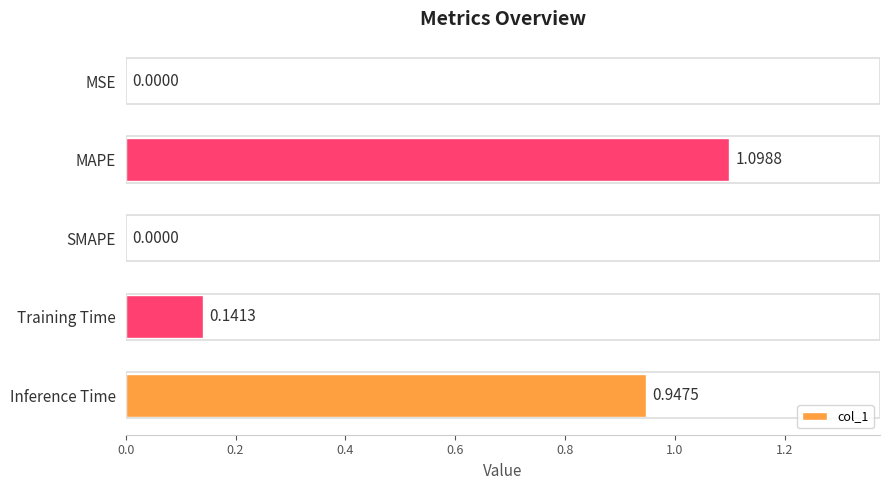

What is the change in value from MAPE to SMAPE?

-1.1